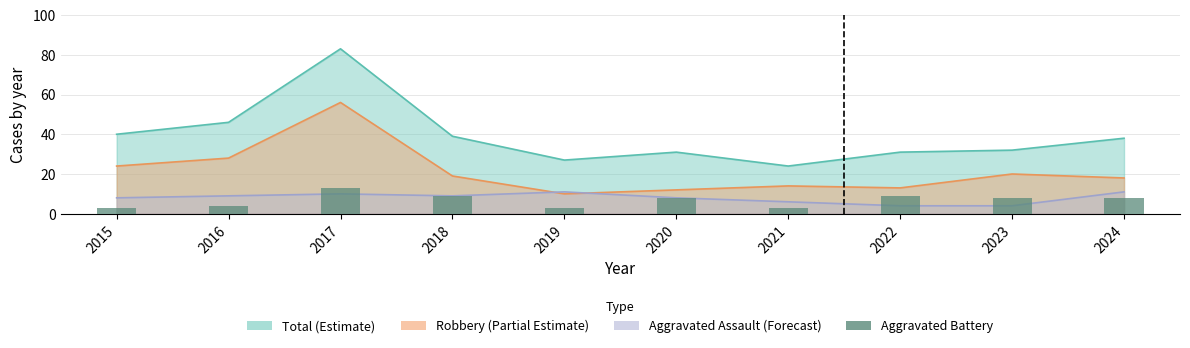

At which category does the chart reach its minimum across all series?

2015